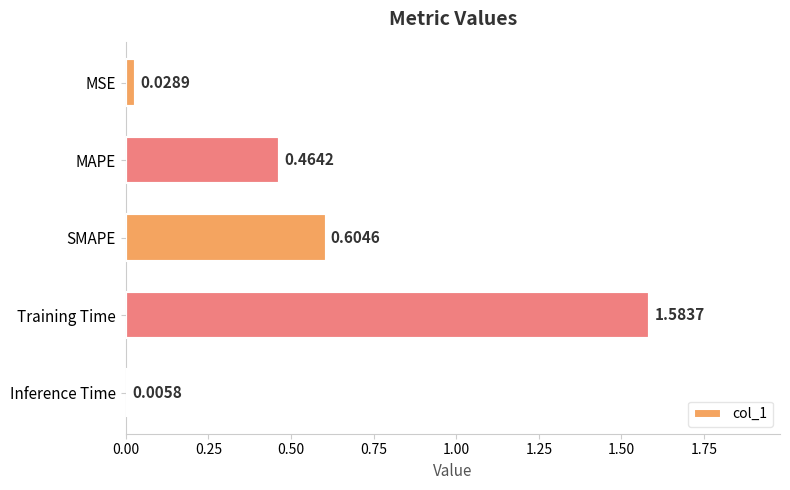

What is the sum of all values?

2.7